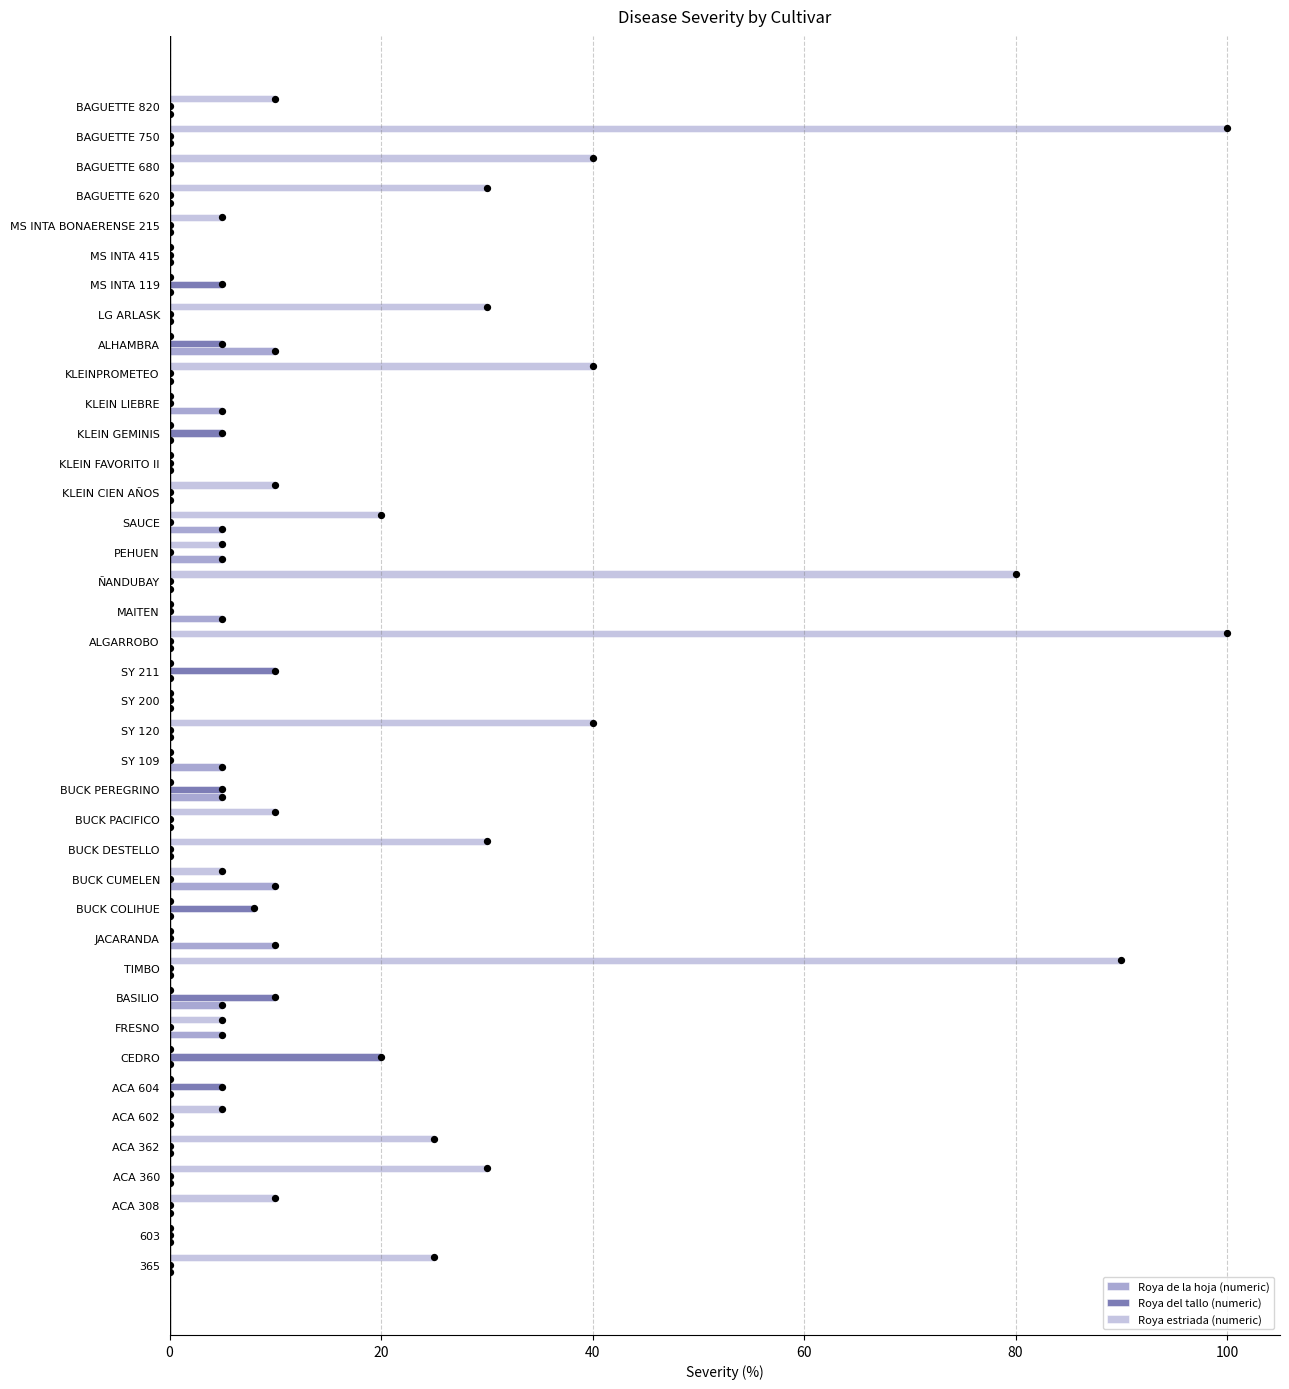

Which series reaches the minimum Y coordinate?

Roya de la hoja (numeric)